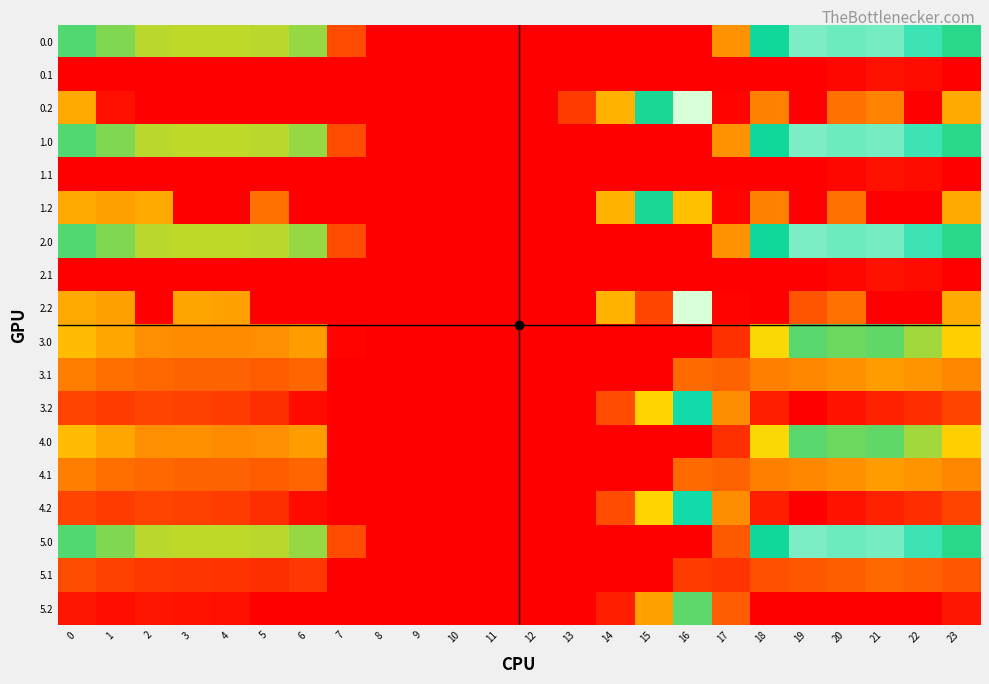

At which category is the sum across all series the highest?

20